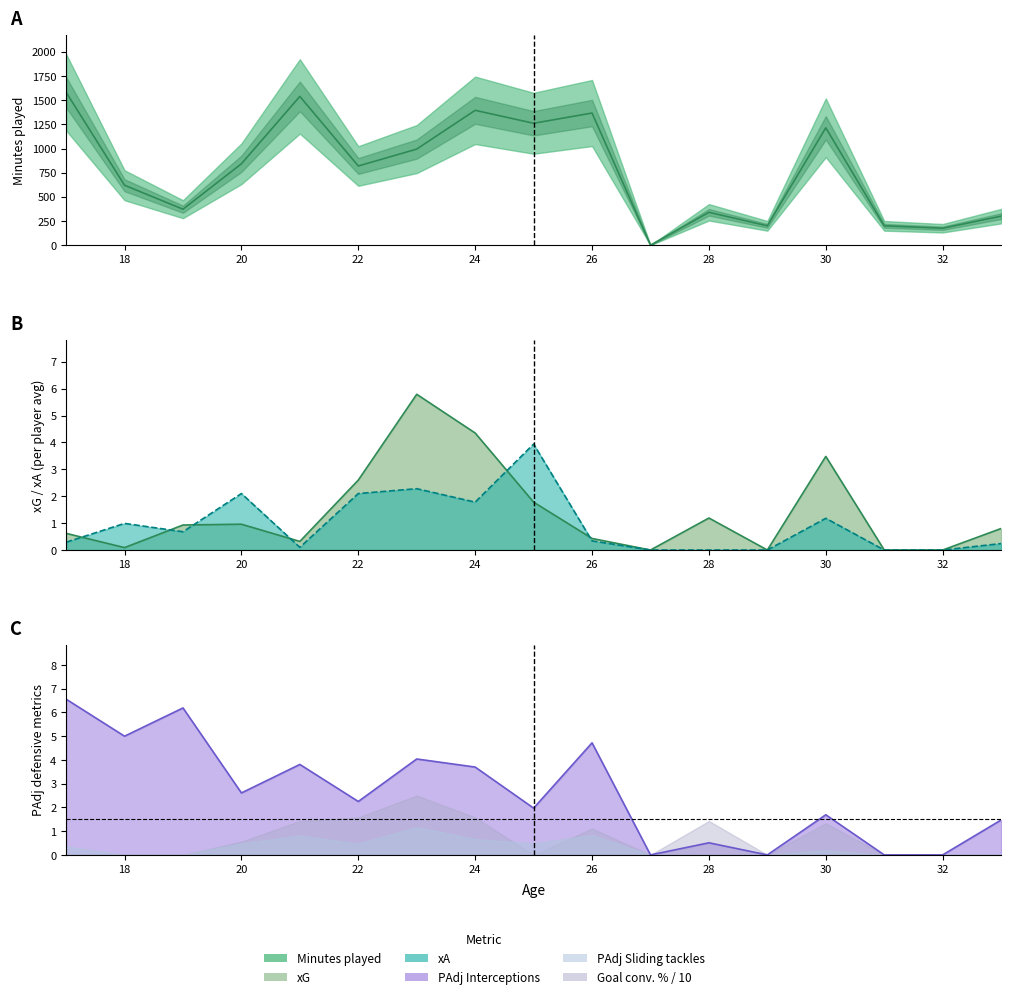

How many lines are shown in the chart?

4